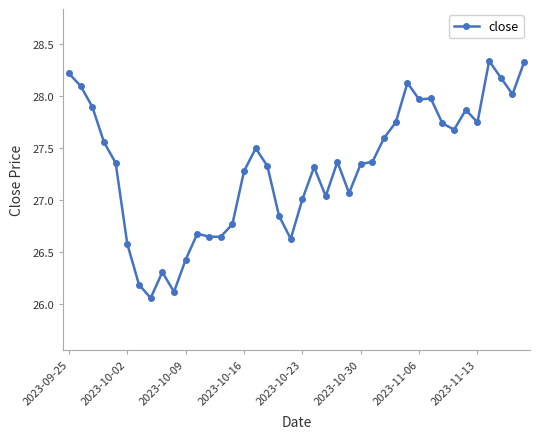

What is the value of the 7th point from the left?

26.2